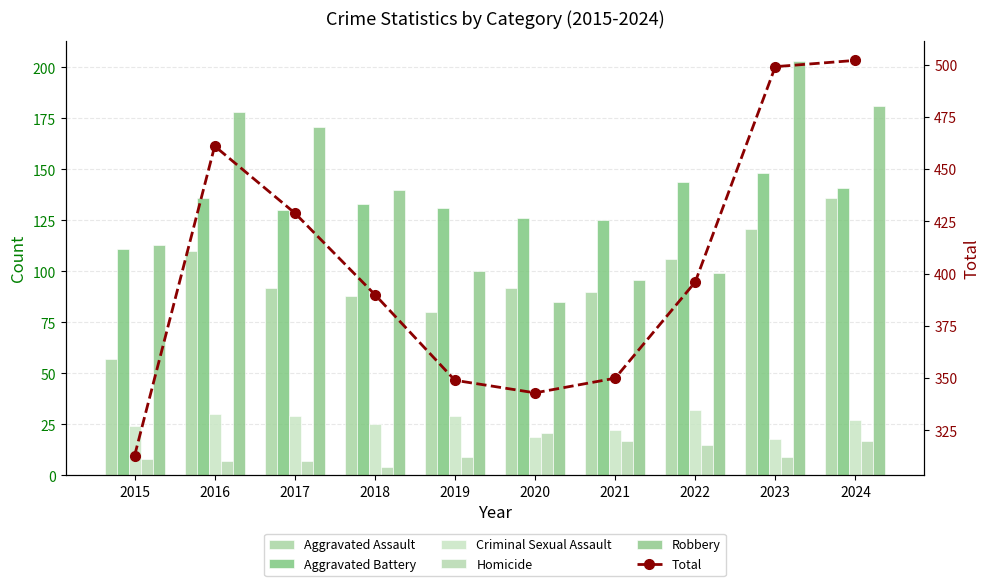

Between 2019 and 2020, which series saw the biggest shift?

Robbery